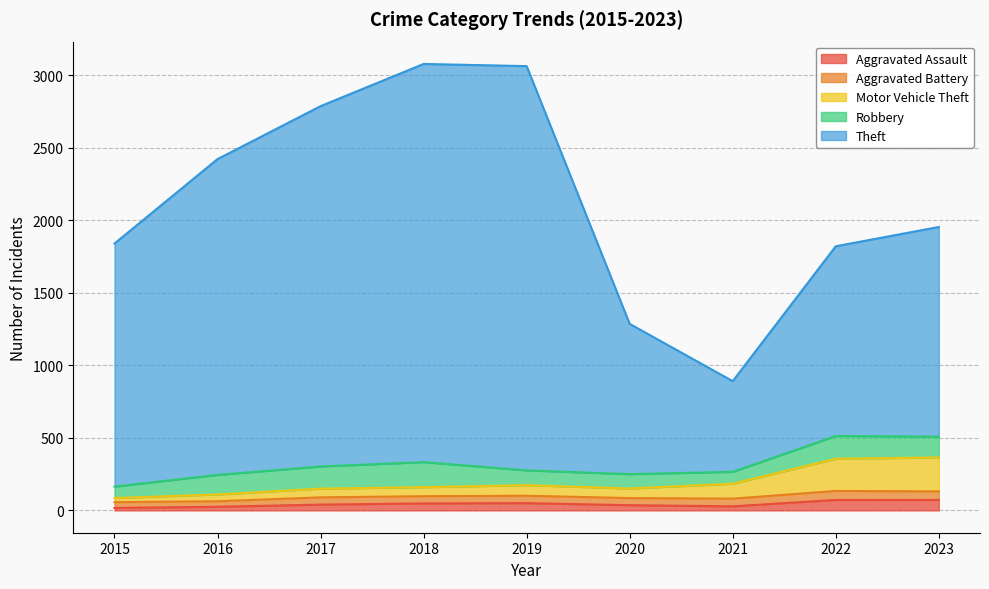

The Motor Vehicle Theft series shows 205 at 2020. True or false?

False